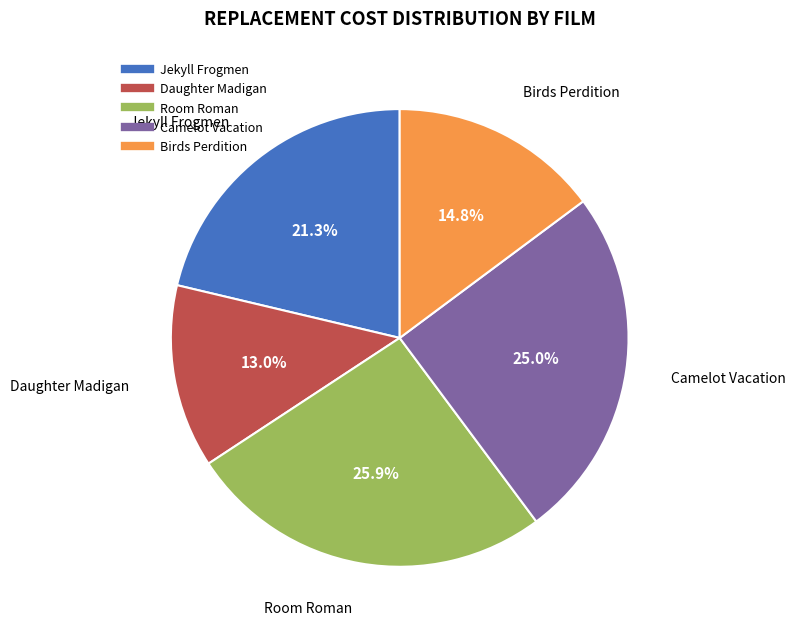

To the nearest percent, what is the difference between the Daughter Madigan and Birds Perdition slice percentages?

2%